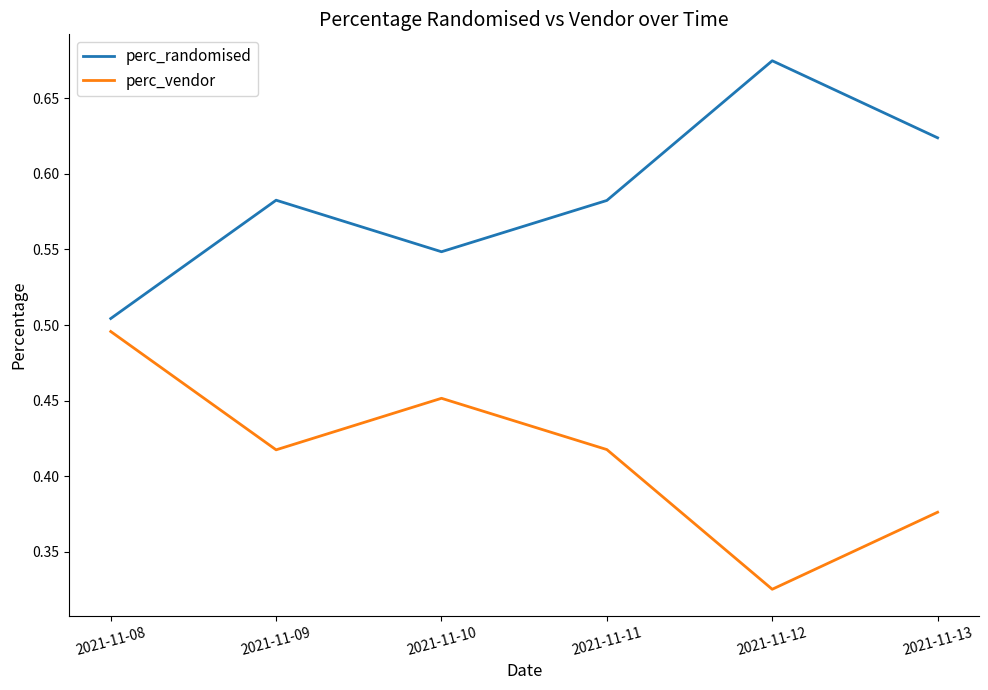

Which label corresponds to the largest value in the chart?

2021-11-12